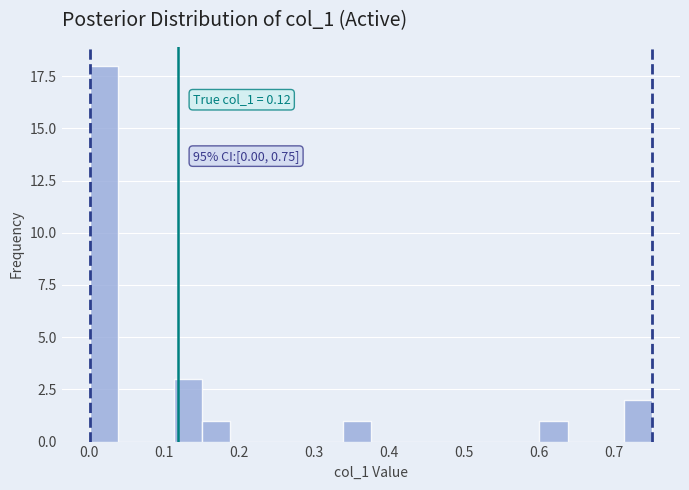

Read against the x-axis, roughly where is the centre of the tallest bar?

0.02